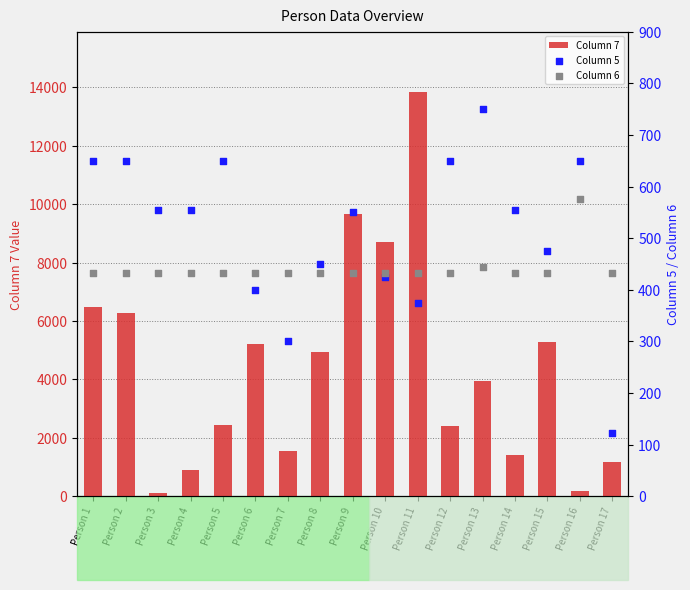

Is the value of Column 7 at Person 4 greater than the value of Column 6 at Person 9?

Yes